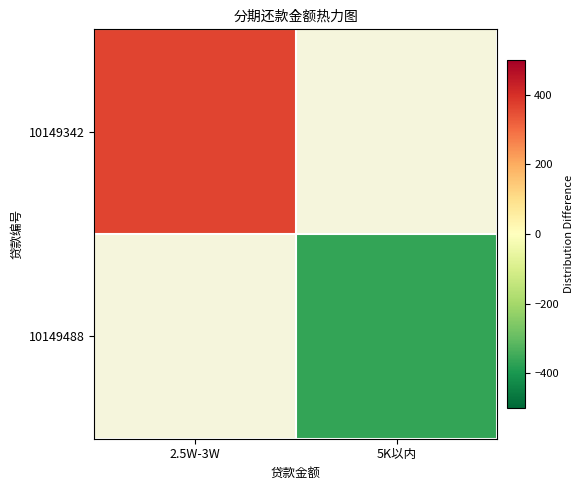

Read the 10149488 value at 5K以内.

-364.2